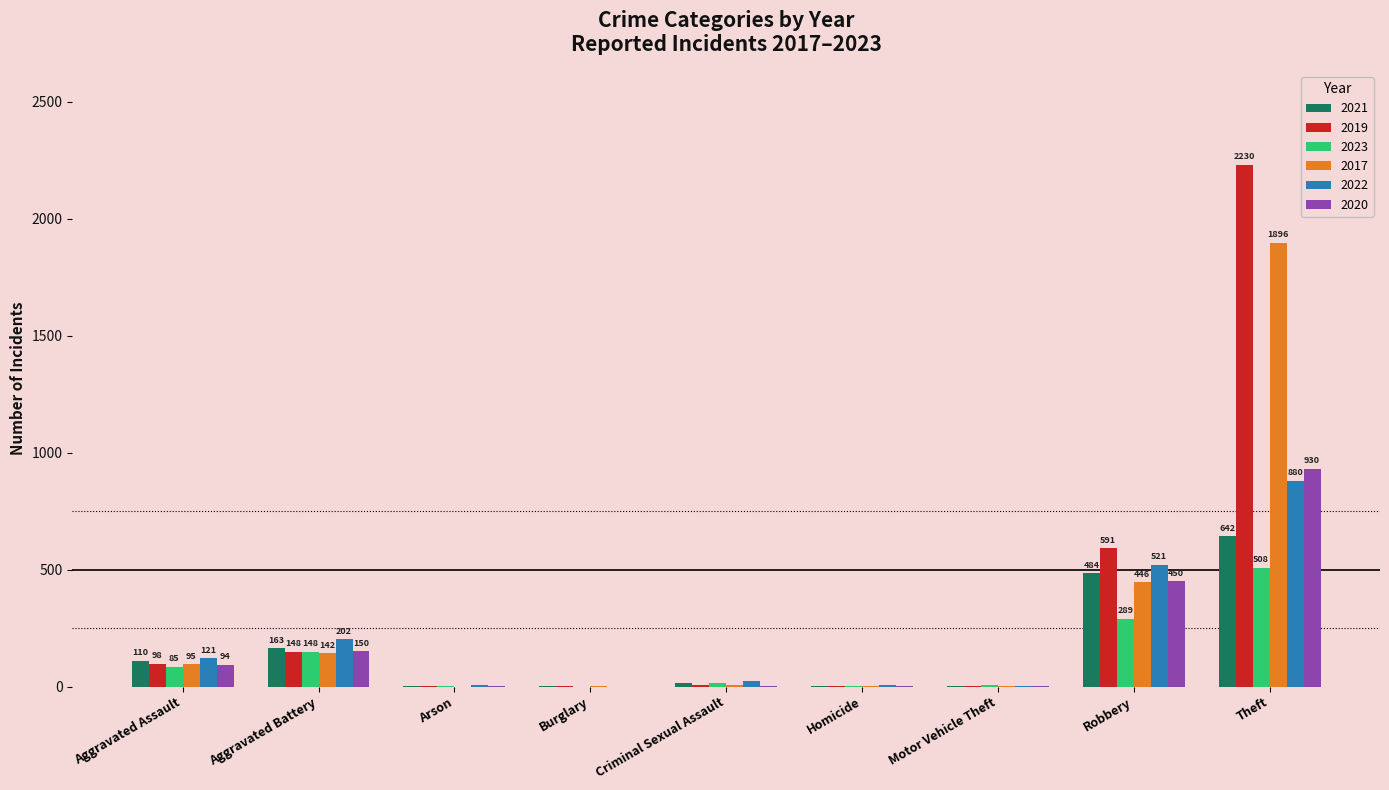

The 2023 series shows 264 at Aggravated Battery. True or false?

False